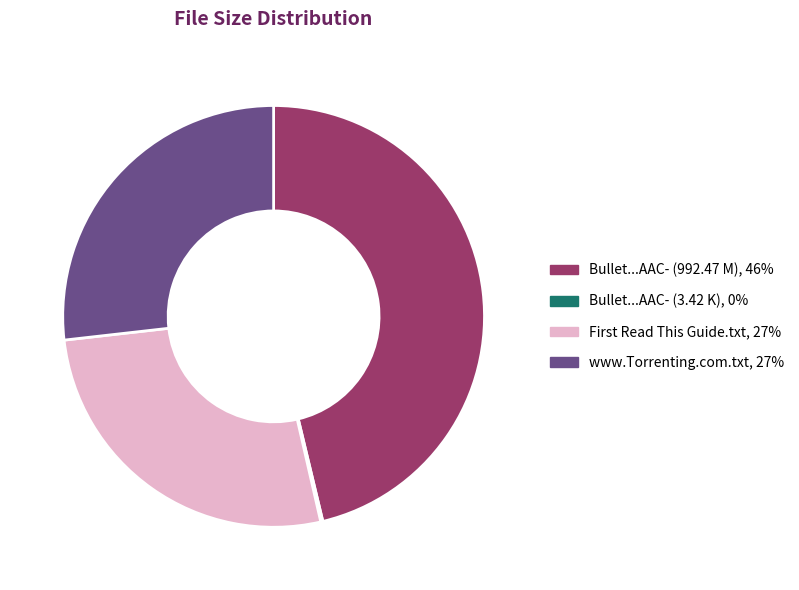

Is there any slice that represents more than half of the pie?

No